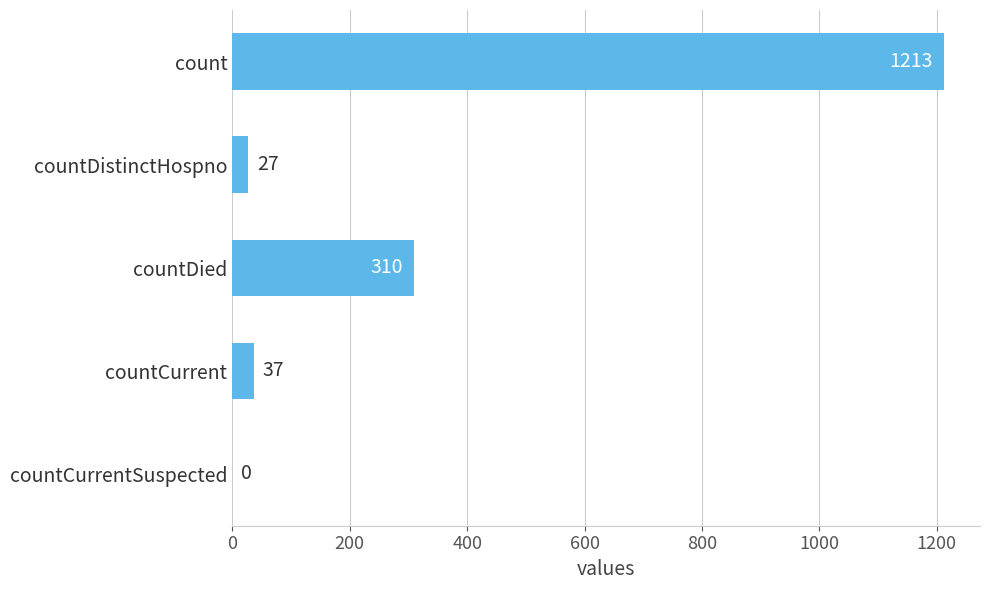

At which label is the value closest to 606?

countDied